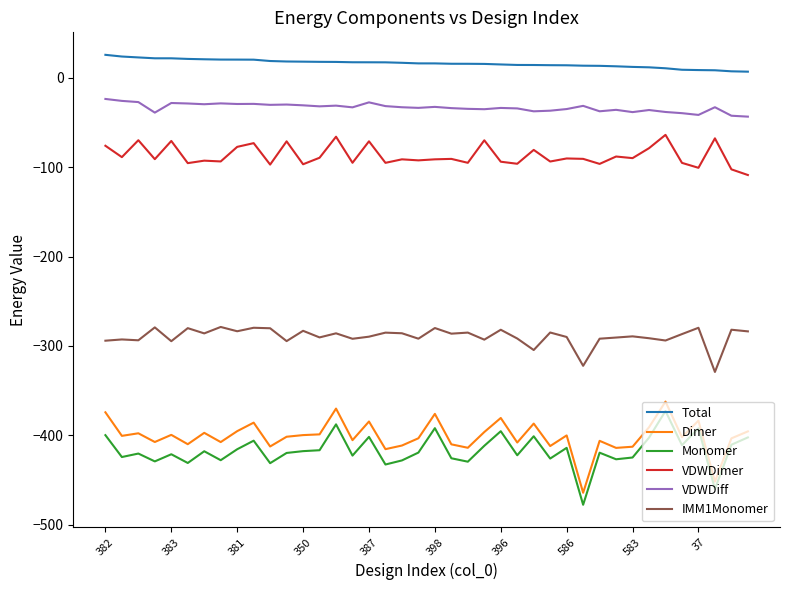

What is the sum of all Total values?

638.9